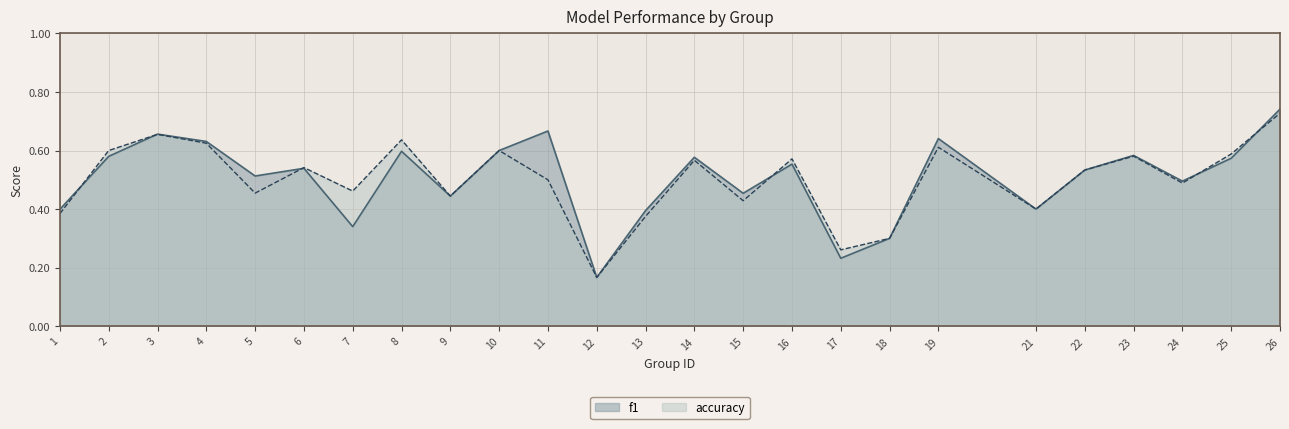

Which series has the largest total across all categories?

f1